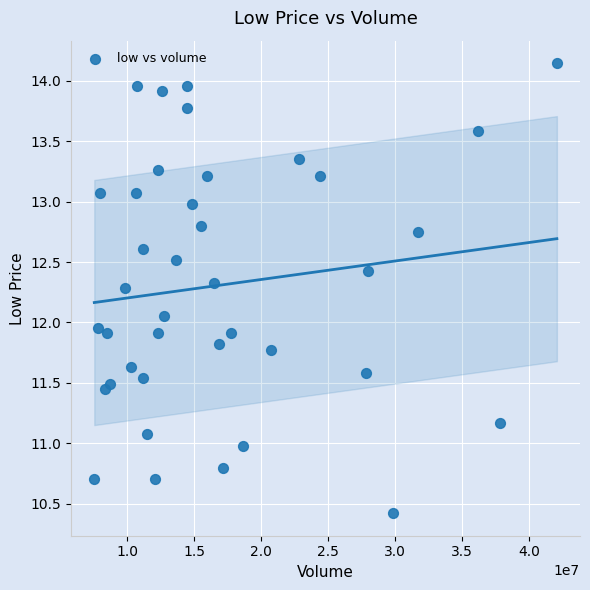

What is the range of X values (max minus min)?

34566499.0